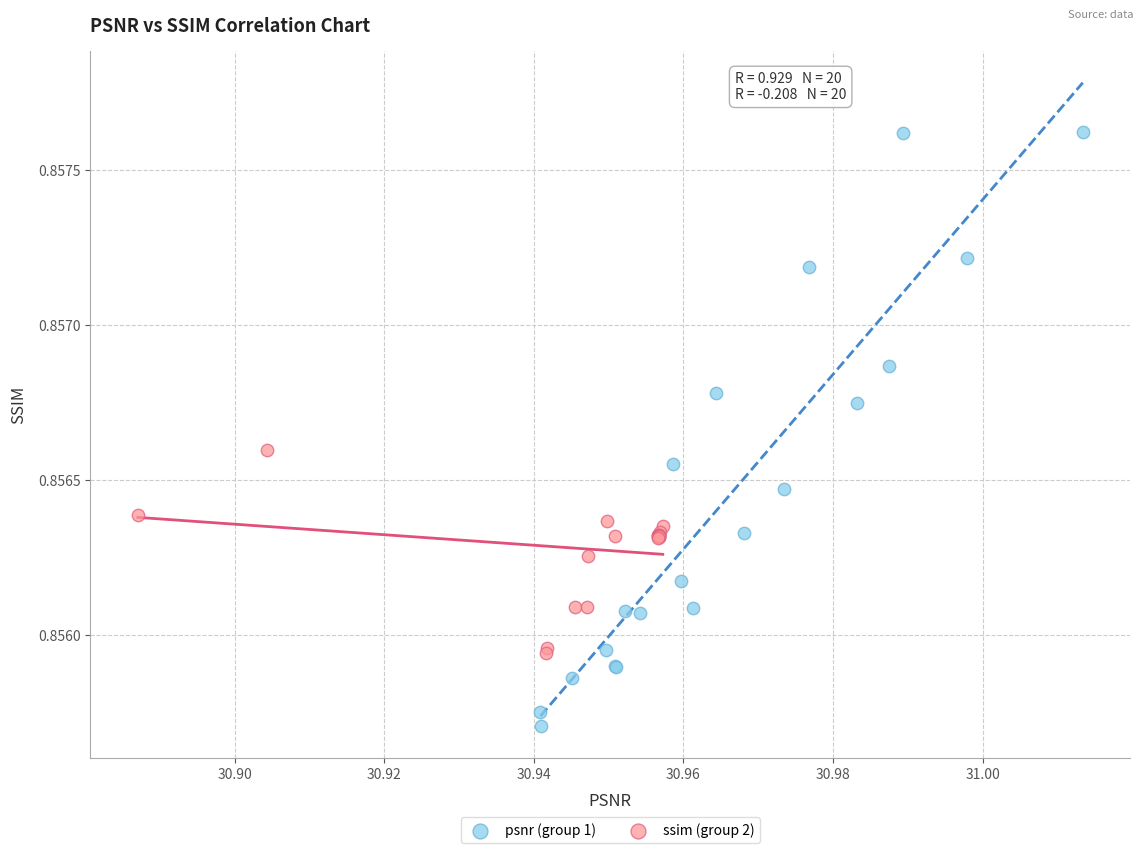

Which series contains the highest Y value?

psnr (group 1)